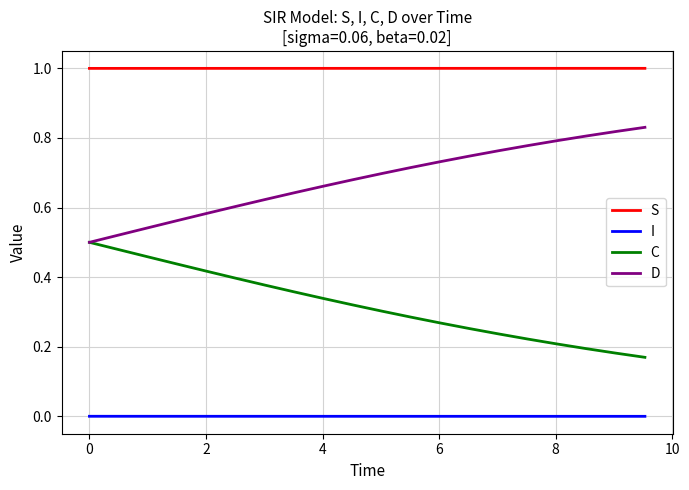

What is the greatest value displayed?

1.0